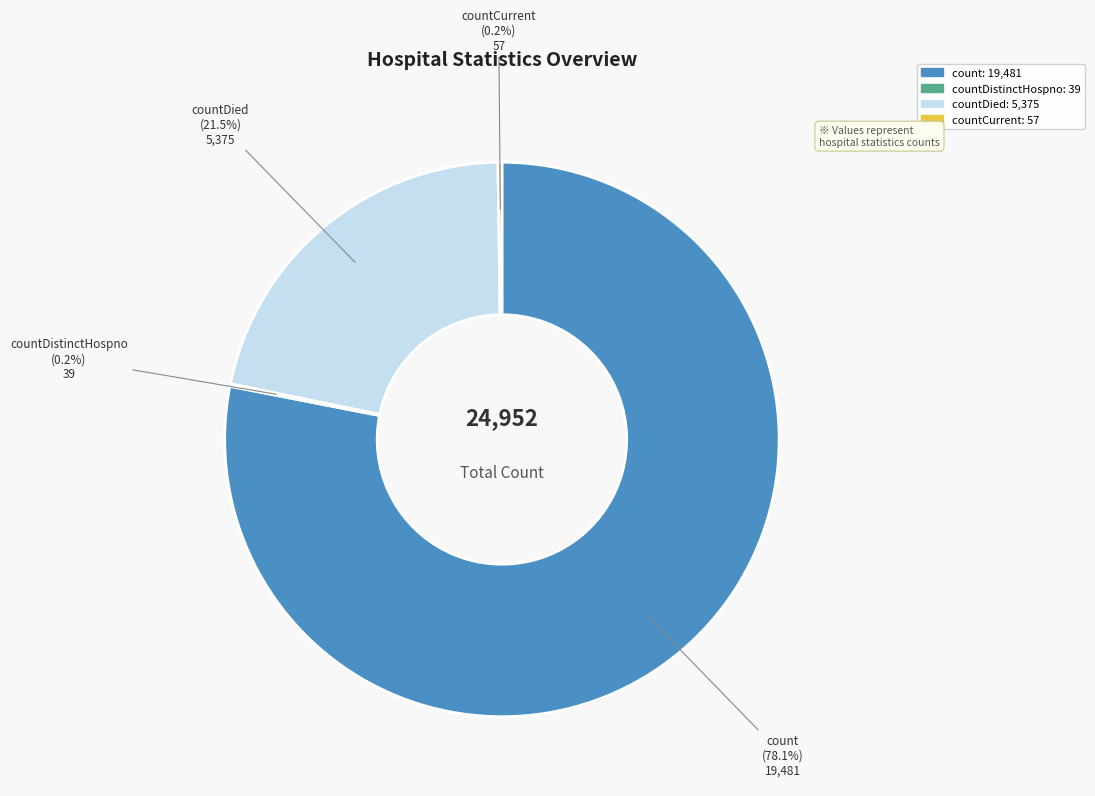

Does any single category account for the majority?

Yes